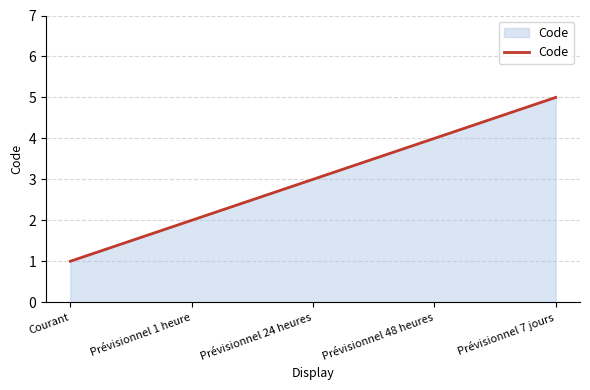

What position from the left is Prévisionnel 7 jours?

5